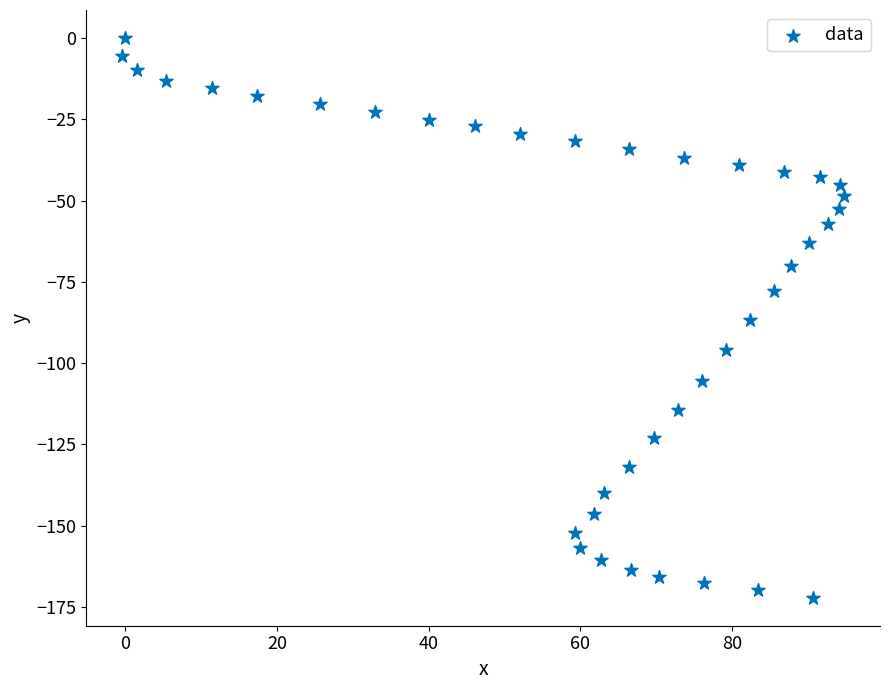

What is the range of Y values (max minus min)?

172.2